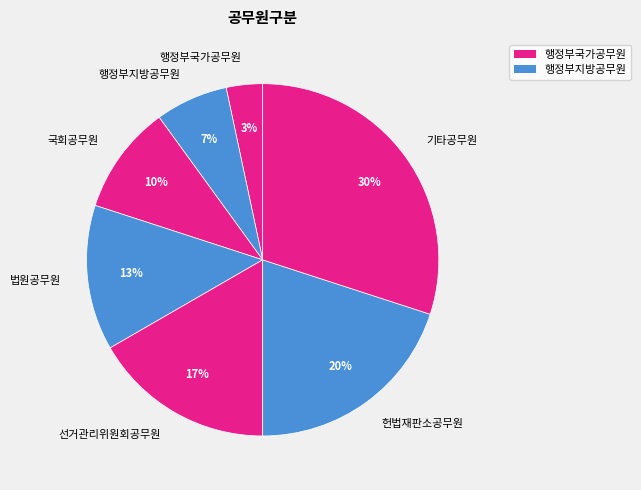

To the nearest percent, what is the difference between the 기타공무원 and 국회공무원 slice percentages?

20%